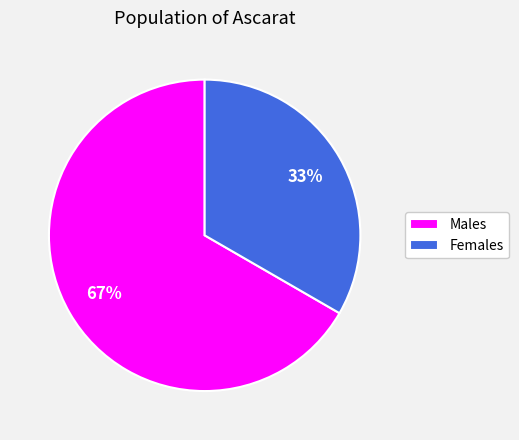

To the nearest percent, what is the average slice percentage?

50%